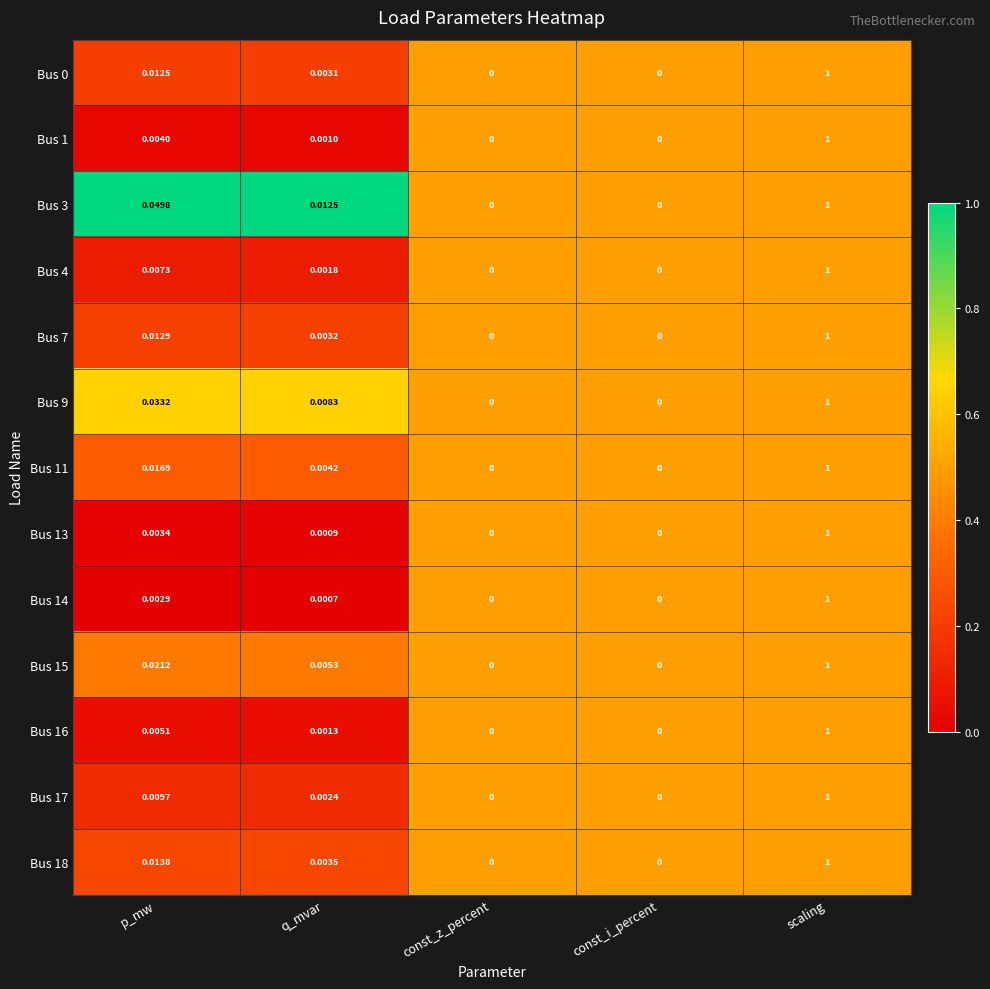

At which category is the sum across all series the highest?

scaling